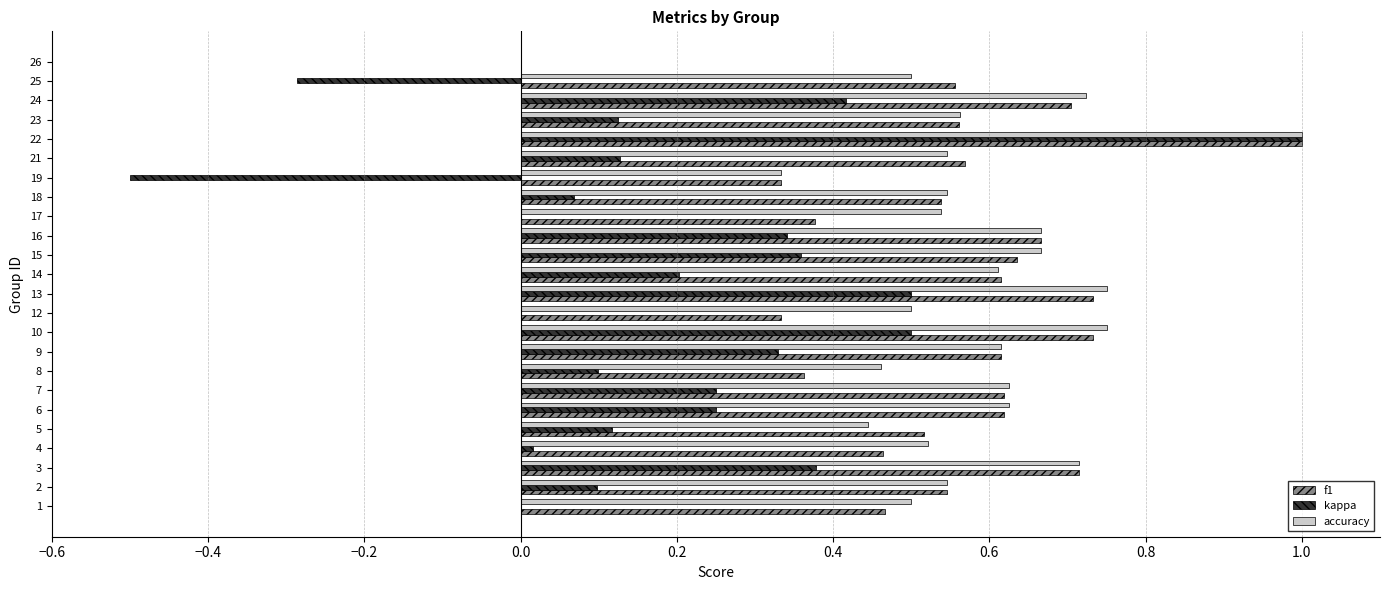

At which category is the sum across all series the highest?

22